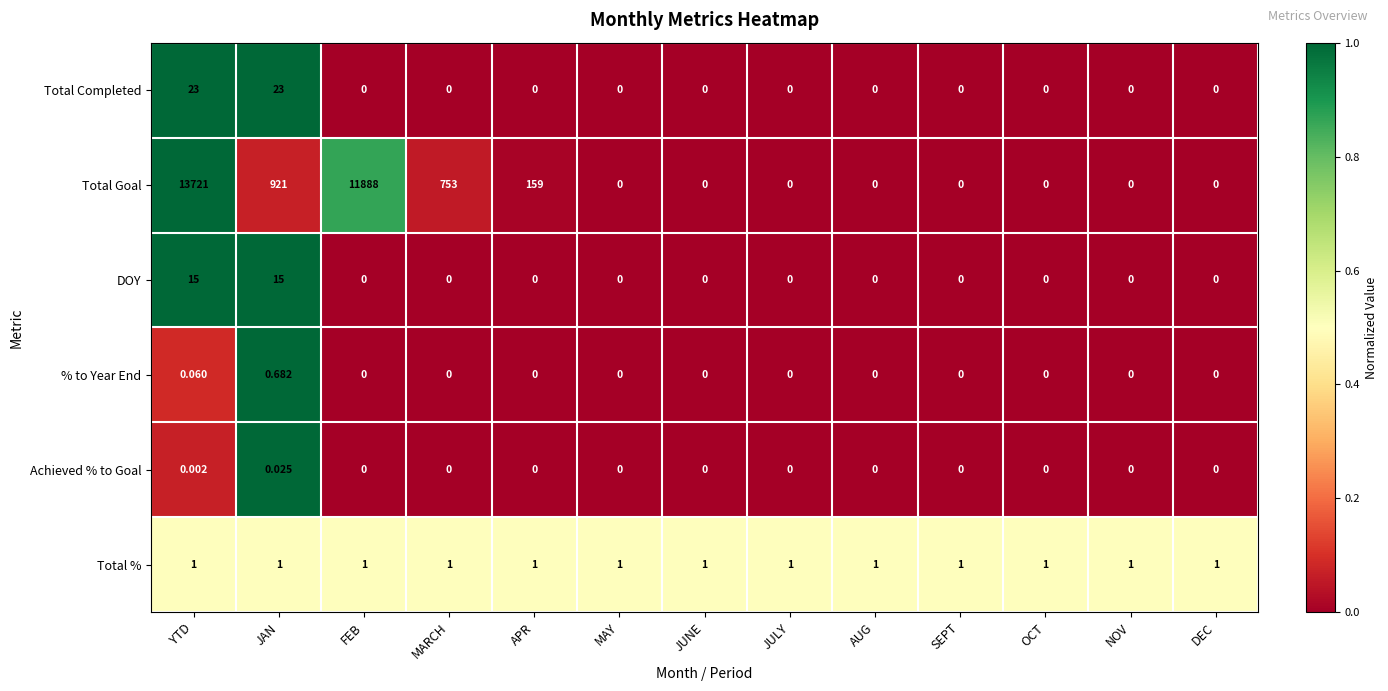

Which series has the largest range (max minus min)?

Total Goal